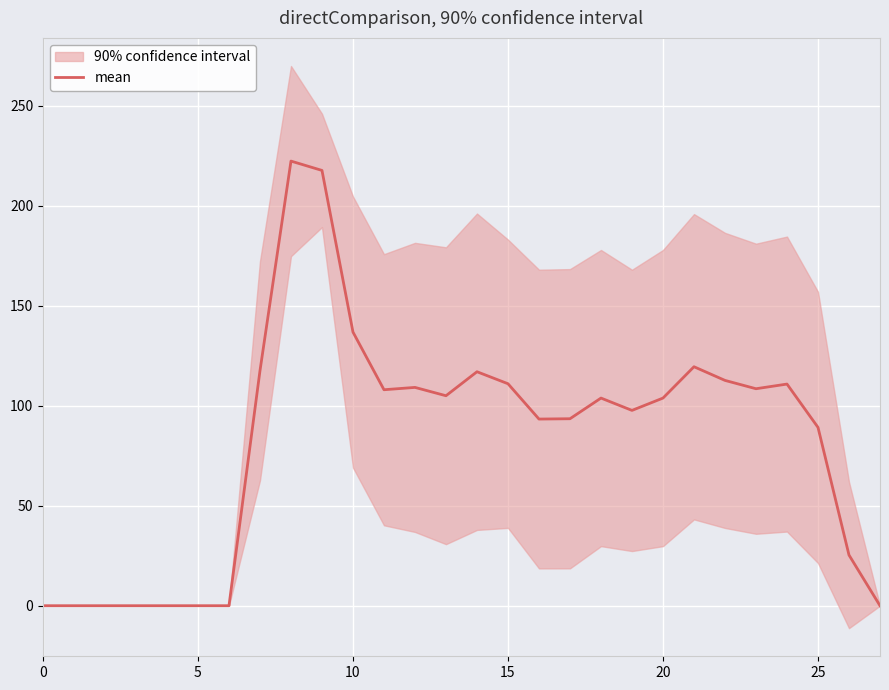

Reading left to right, what are all the values shown in this chart?

0.0	0.0	0.0	0.0	0.0	0.0	0.0	117.5	222.3	217.7	136.8	108.0	109.2	105.0	117.0	111.0	93.3	93.5	103.8	97.7	103.8	119.5	112.7	108.5	110.8	89.2	25.3	0.0